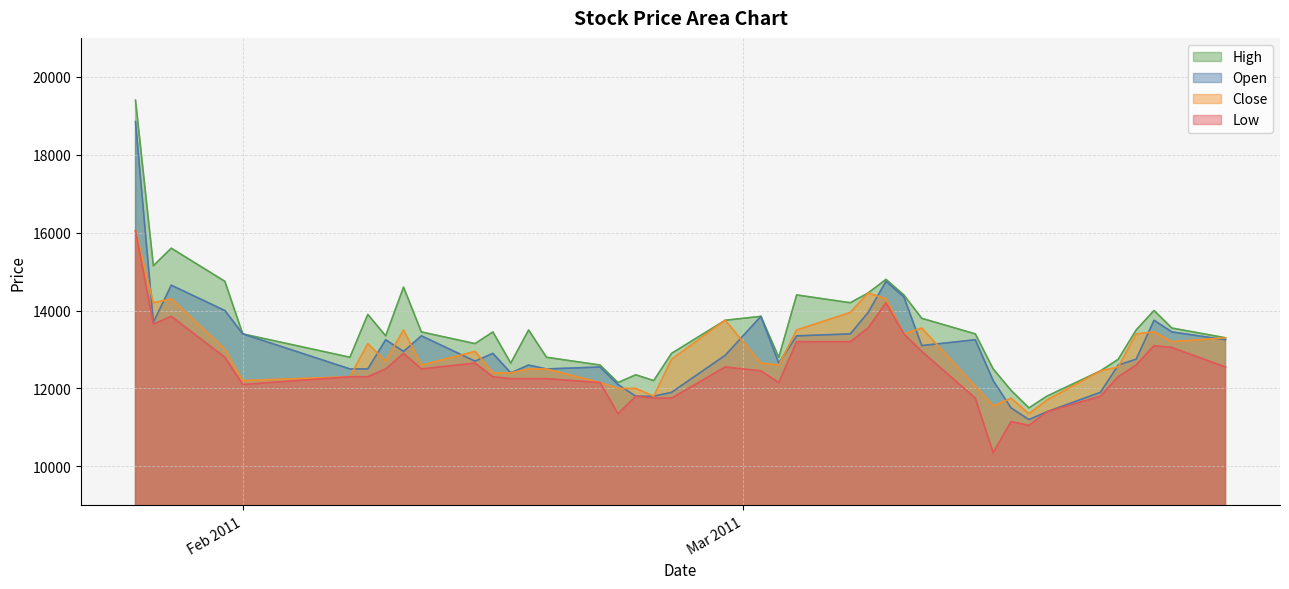

What is the minimum value shown in the chart?

10350